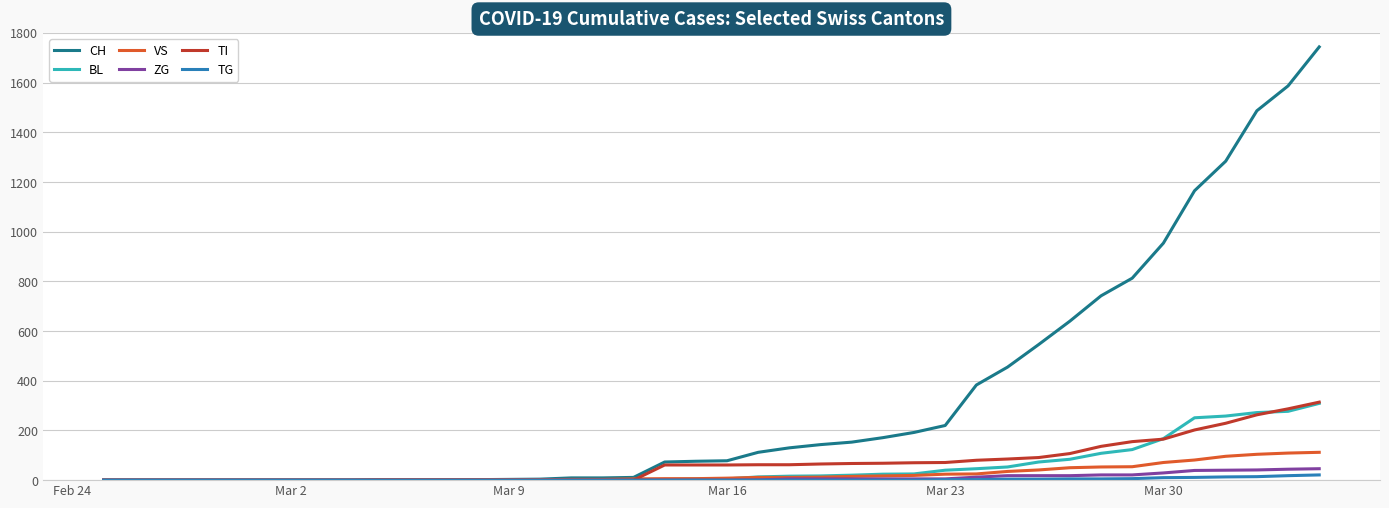

What is the maximum value shown in the chart?

1744